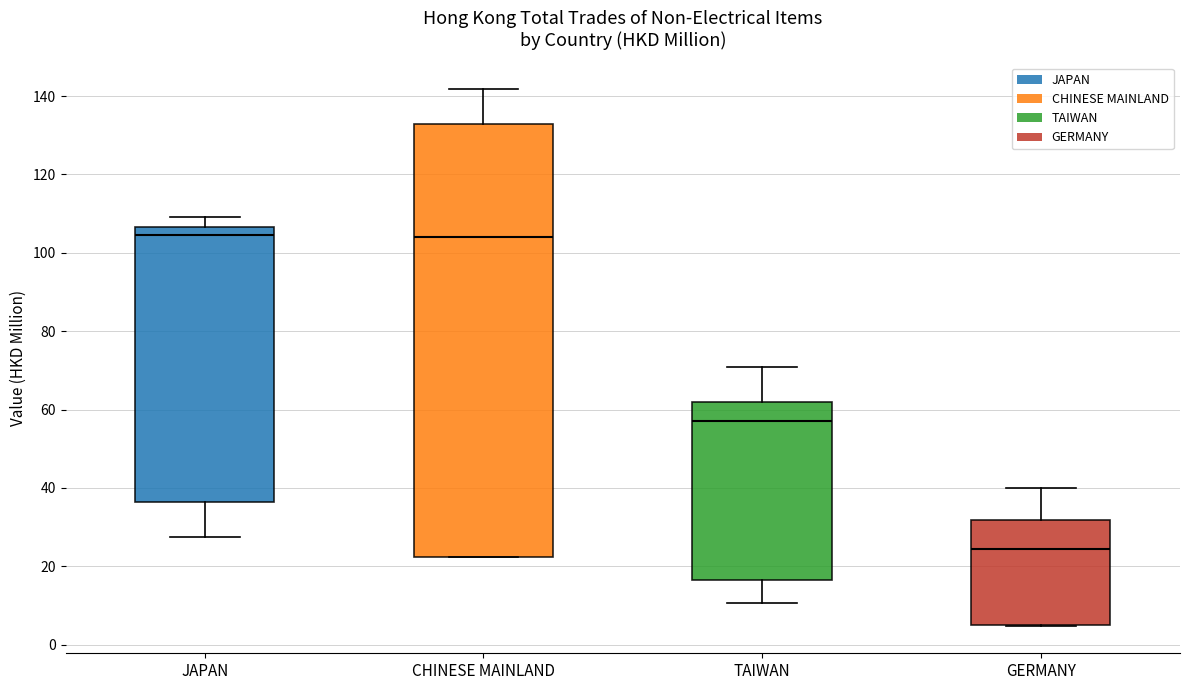

Which box is the tallest, from its lower edge to its upper edge?

CHINESE MAINLAND